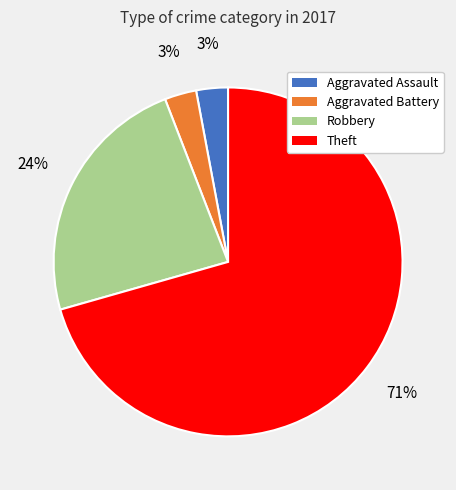

What is the ratio of the value at Aggravated Assault to the value at Aggravated Battery?

1.0